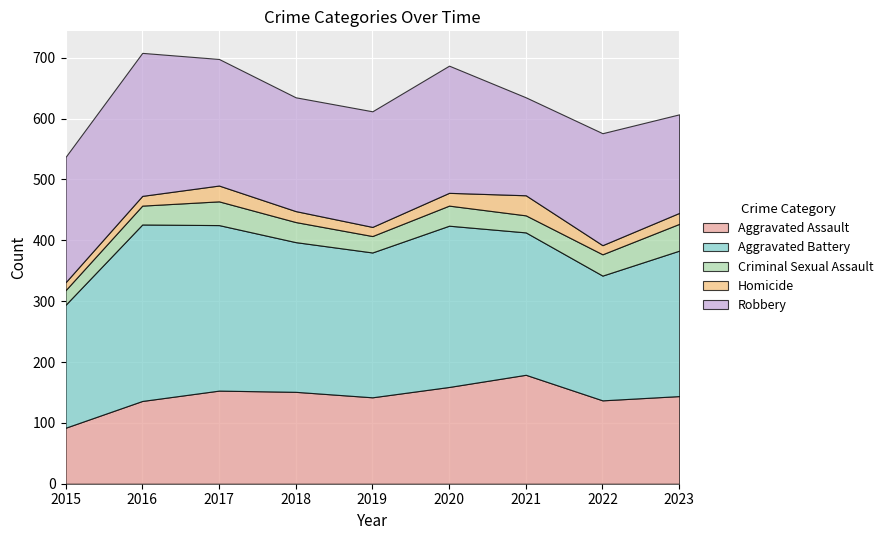

What value does the Aggravated Battery series have at 2017, to the nearest 10?

270